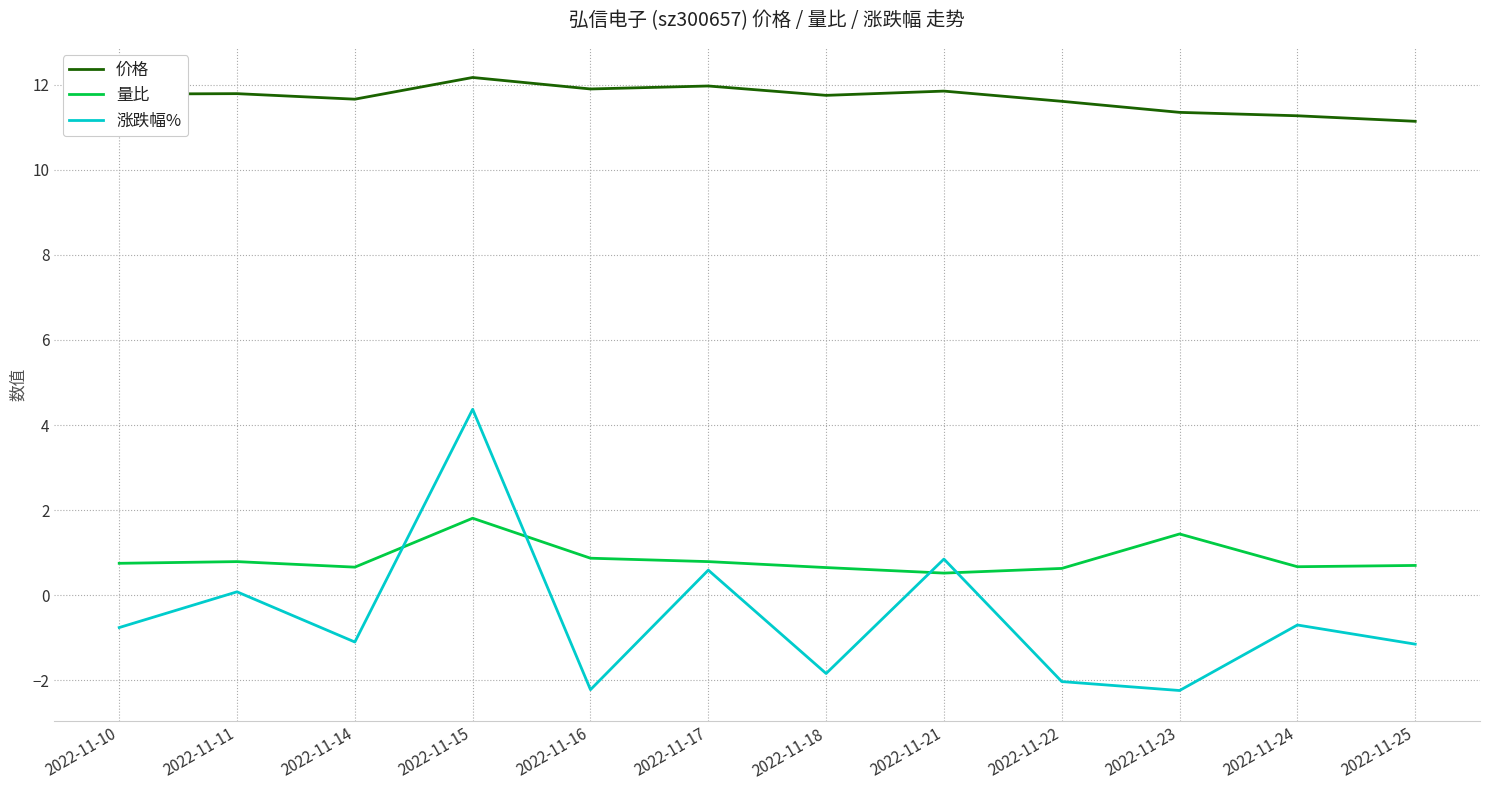

Which series has the largest total across all categories?

价格